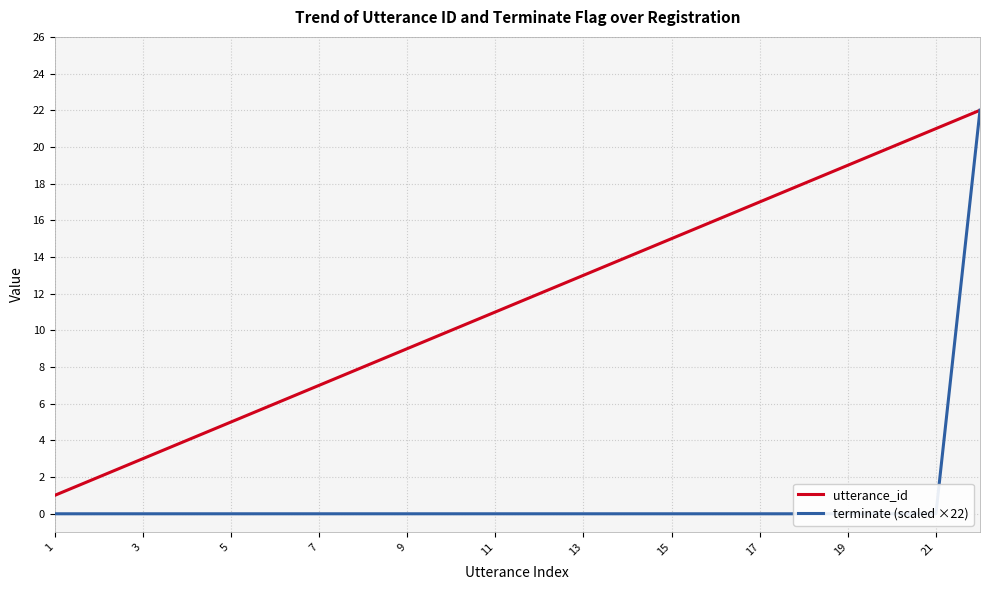

How many series are shown in this chart?

2